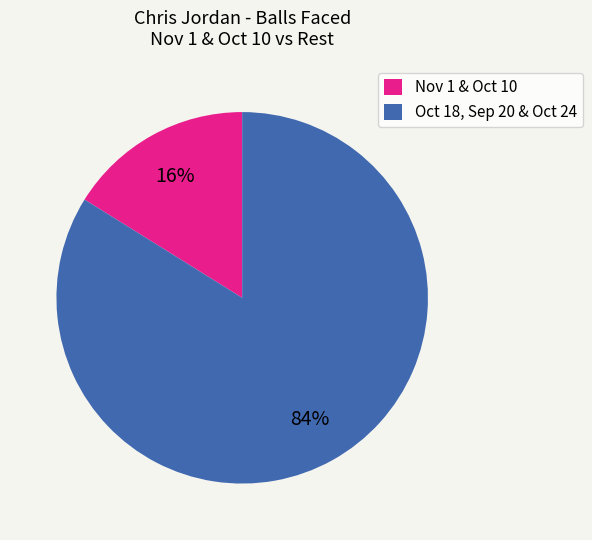

How many segments does this pie chart have?

2